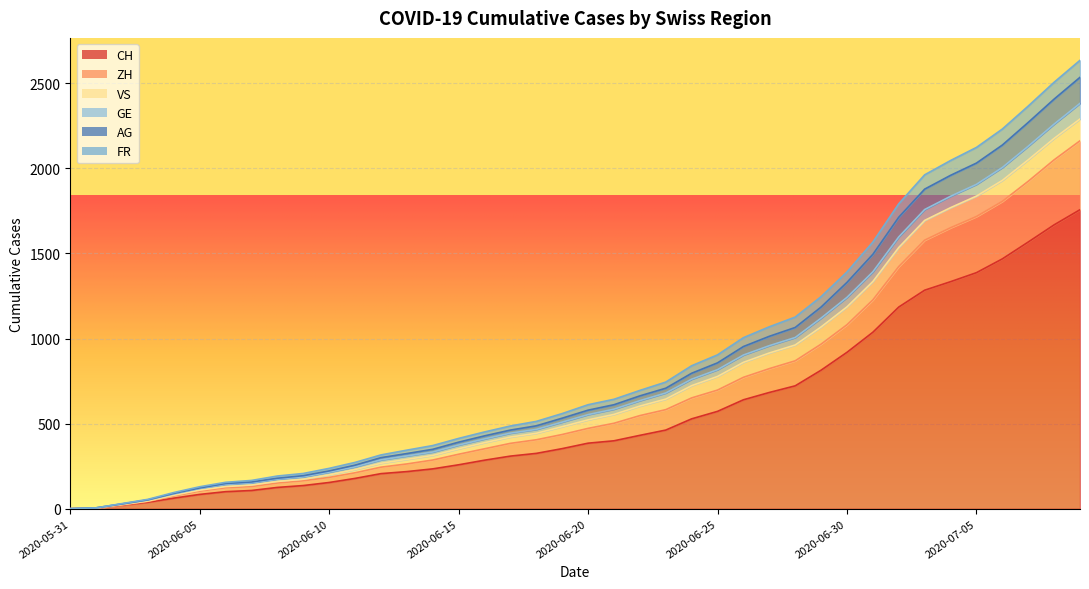

Which series has the widest spread of values?

FR